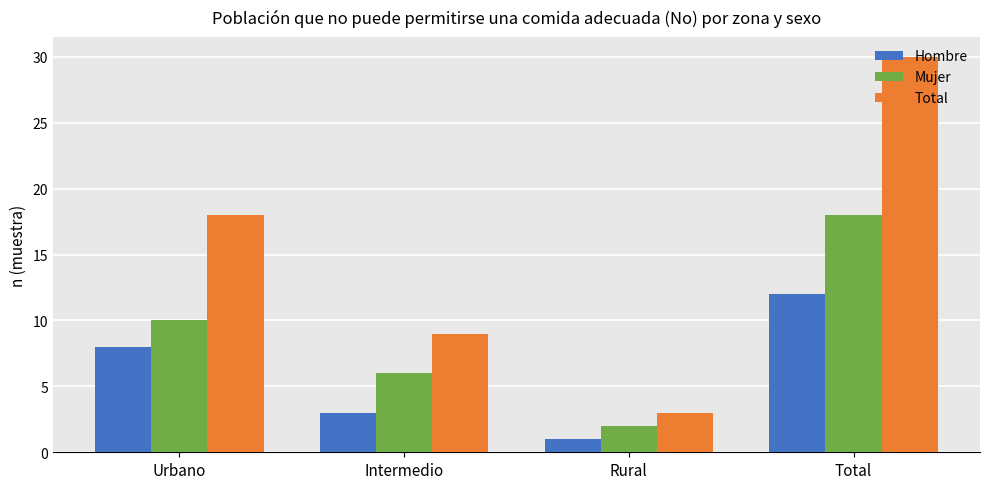

What is the value of the Hombre bar at the 4th from the left?

12